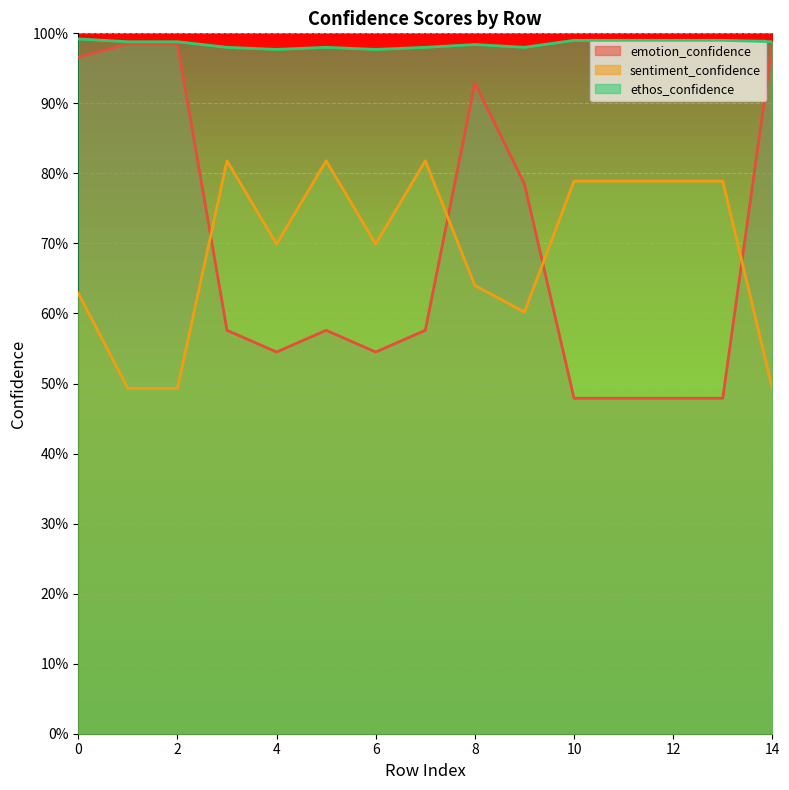

What is the average value of the sentiment_confidence series?

0.7